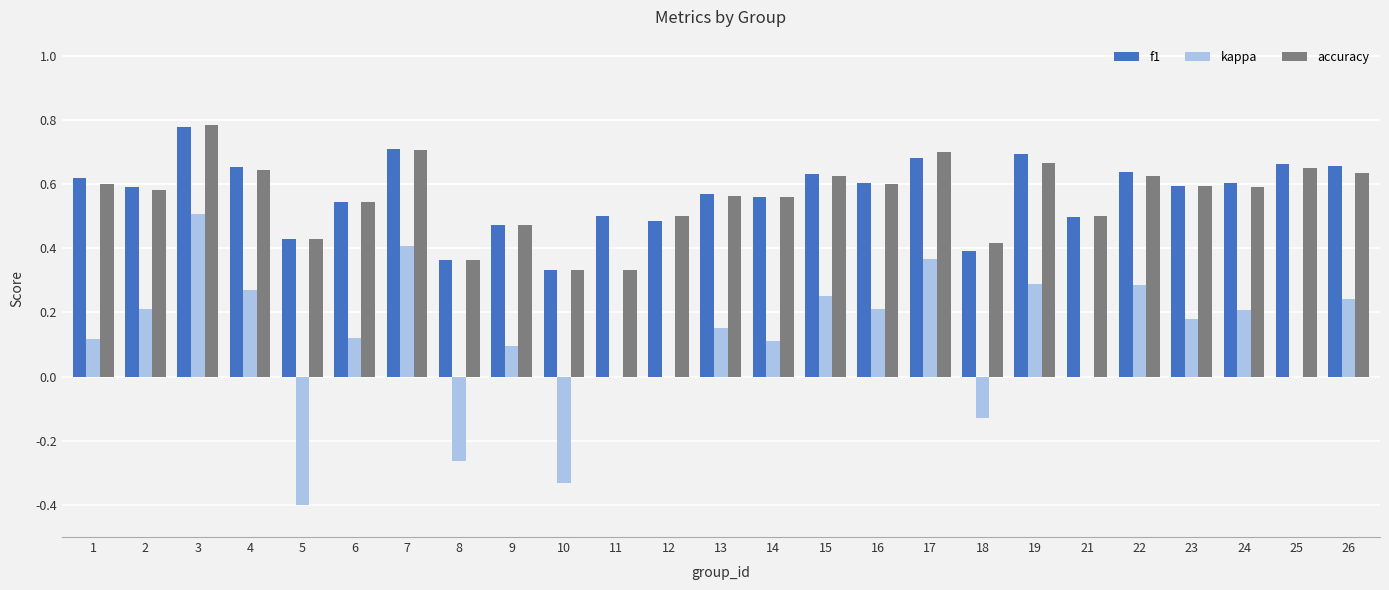

At which category does the chart reach its peak across all series?

3